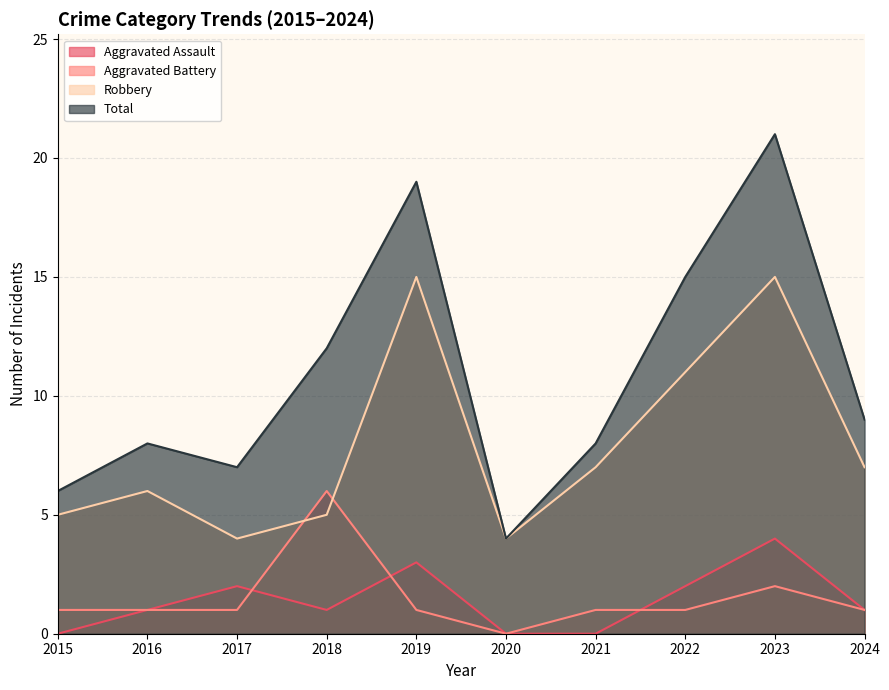

Which has a higher value, 2020 or 2017?

2017